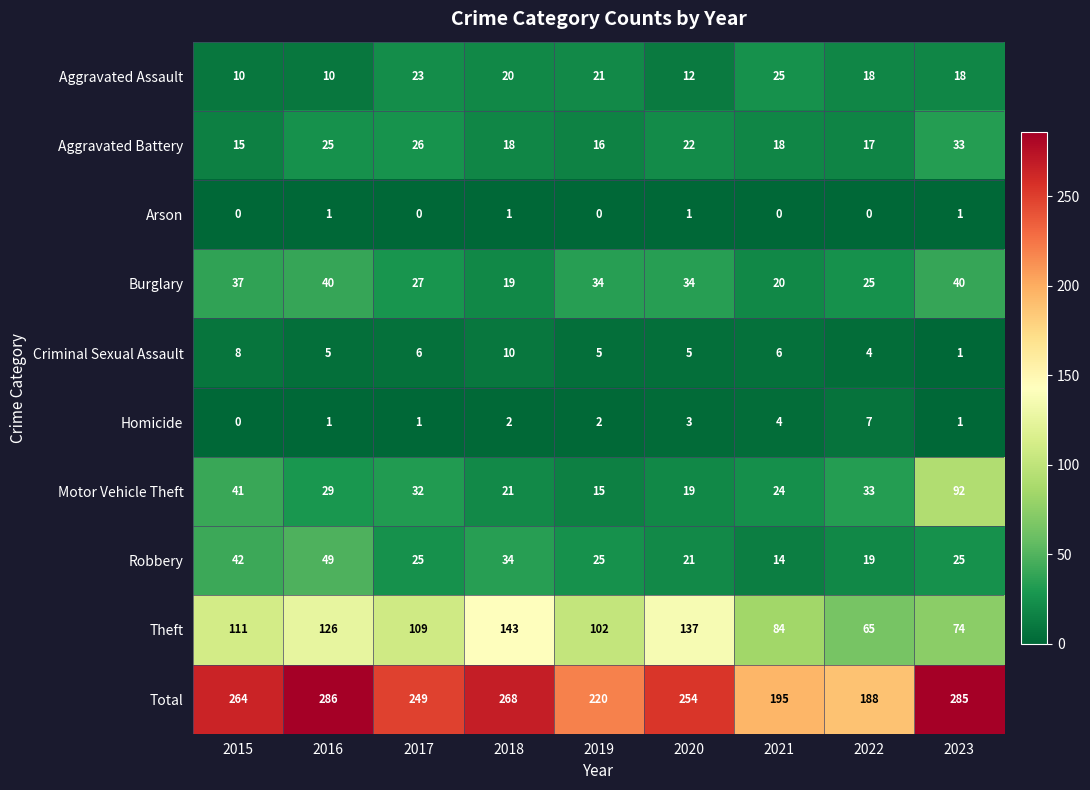

Rank the series at 2019 from highest to lowest value.

Total, Theft, Burglary, Robbery, Aggravated Assault, Aggravated Battery, Motor Vehicle Theft, Criminal Sexual Assault, Homicide, Arson